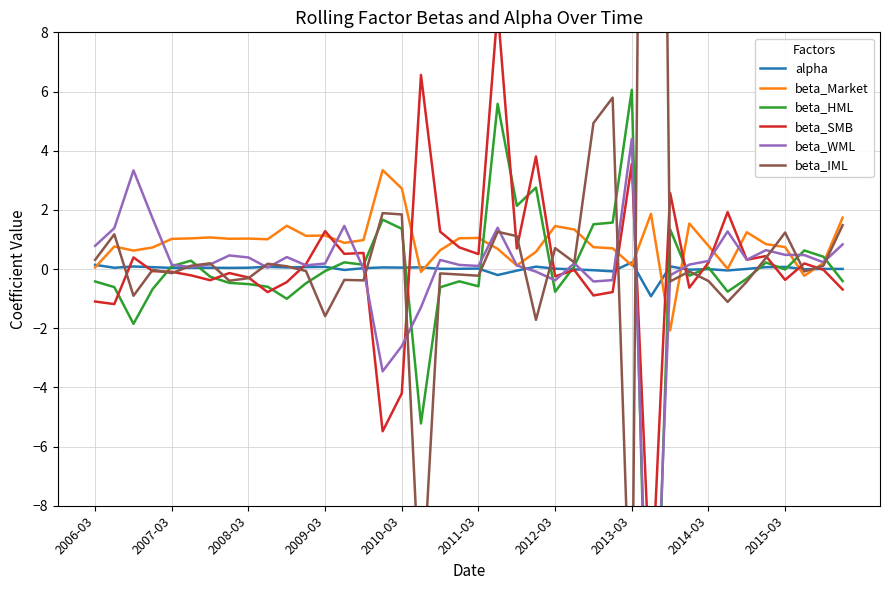

What is the lowest value of the beta_Market series?

-2.1